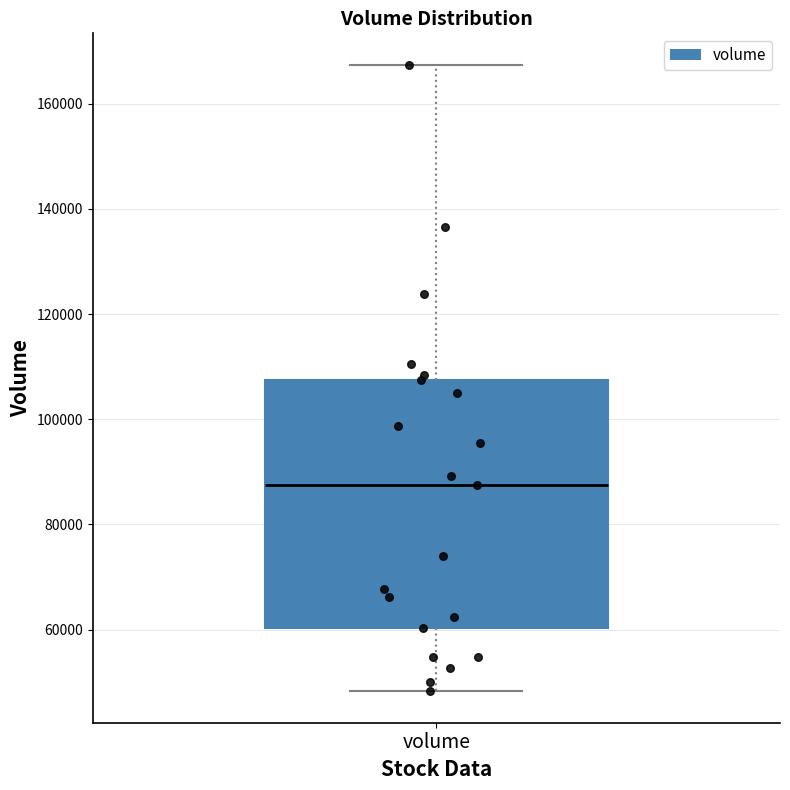

Transcribe this box plot: give where the median line is, the range the box spans, and where the two whiskers end, as read against the y-axis. The values are not printed on the chart, so give them approximately, as read against the axis.

median 88000, box 60000 to 108000, whiskers 48000 to 168000